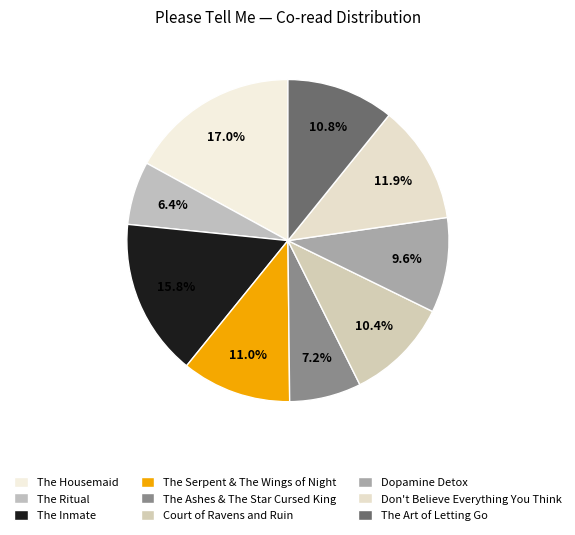

What is the largest slice in the pie chart?

The Housemaid